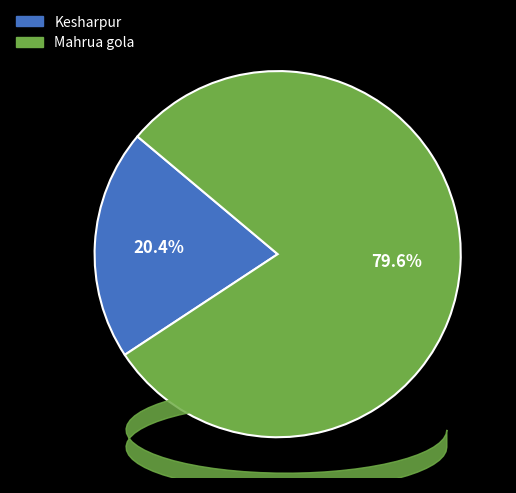

Is the sum of Mahrua gola and Kesharpur greater than half?

Yes